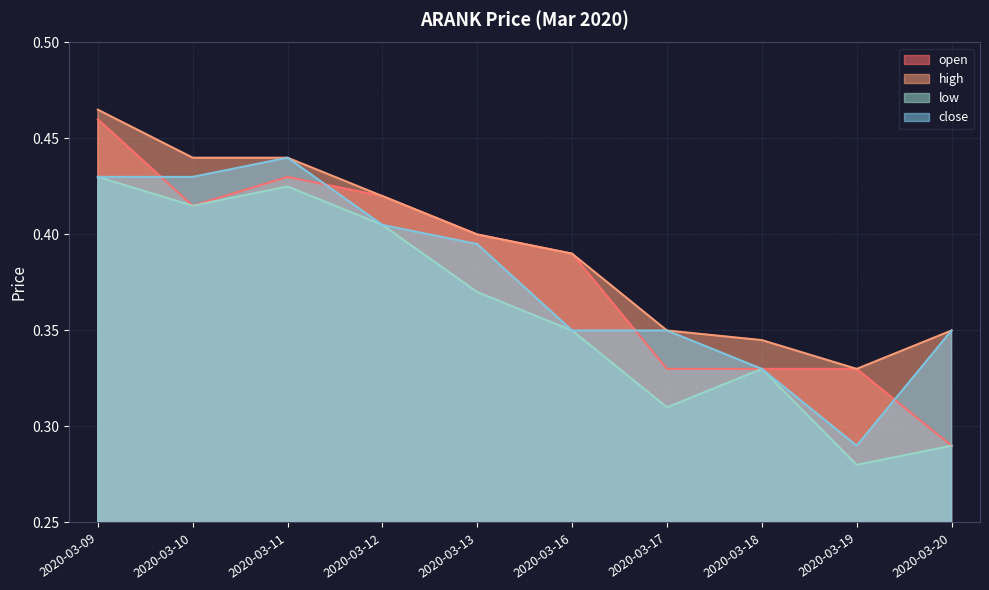

Reading left to right, list all the values displayed in this chart.

open: 2020-03-09=0.5	2020-03-10=0.4	2020-03-11=0.4	2020-03-12=0.4	2020-03-13=0.4	2020-03-16=0.4	2020-03-17=0.3	2020-03-18=0.3	2020-03-19=0.3	2020-03-20=0.3
high: 2020-03-09=0.5	2020-03-10=0.4	2020-03-11=0.4	2020-03-12=0.4	2020-03-13=0.4	2020-03-16=0.4	2020-03-17=0.3	2020-03-18=0.3	2020-03-19=0.3	2020-03-20=0.3
low: 2020-03-09=0.4	2020-03-10=0.4	2020-03-11=0.4	2020-03-12=0.4	2020-03-13=0.4	2020-03-16=0.3	2020-03-17=0.3	2020-03-18=0.3	2020-03-19=0.3	2020-03-20=0.3
close: 2020-03-09=0.4	2020-03-10=0.4	2020-03-11=0.4	2020-03-12=0.4	2020-03-13=0.4	2020-03-16=0.3	2020-03-17=0.3	2020-03-18=0.3	2020-03-19=0.3	2020-03-20=0.3